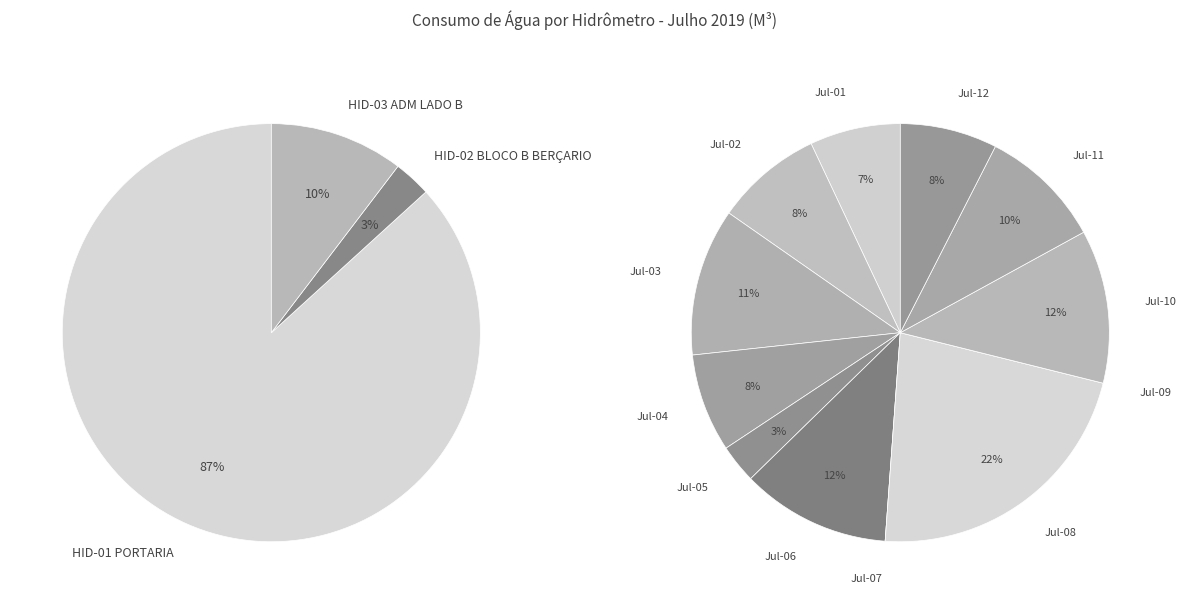

Which has a higher value, HID-02 BLOCO B BERÇARIO or HID-03 ADM LADO B?

HID-03 ADM LADO B